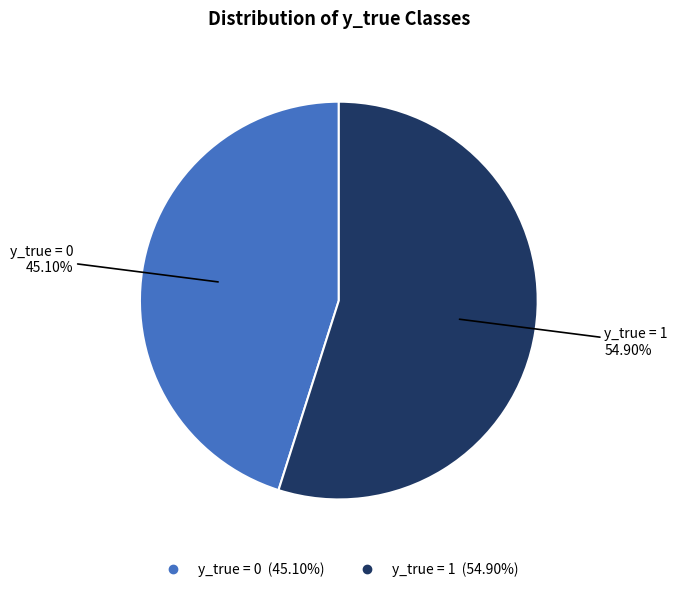

Does any single category account for the majority?

Yes